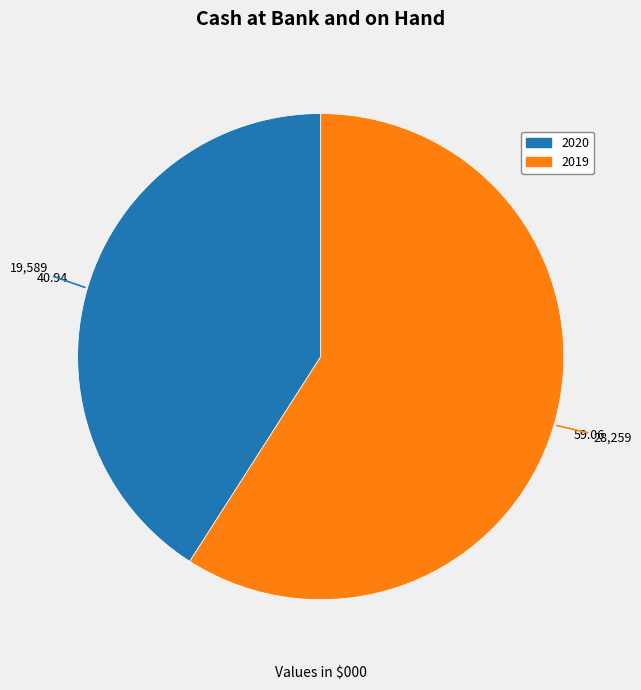

Rank the categories by value from lowest to highest.

2020, 2019